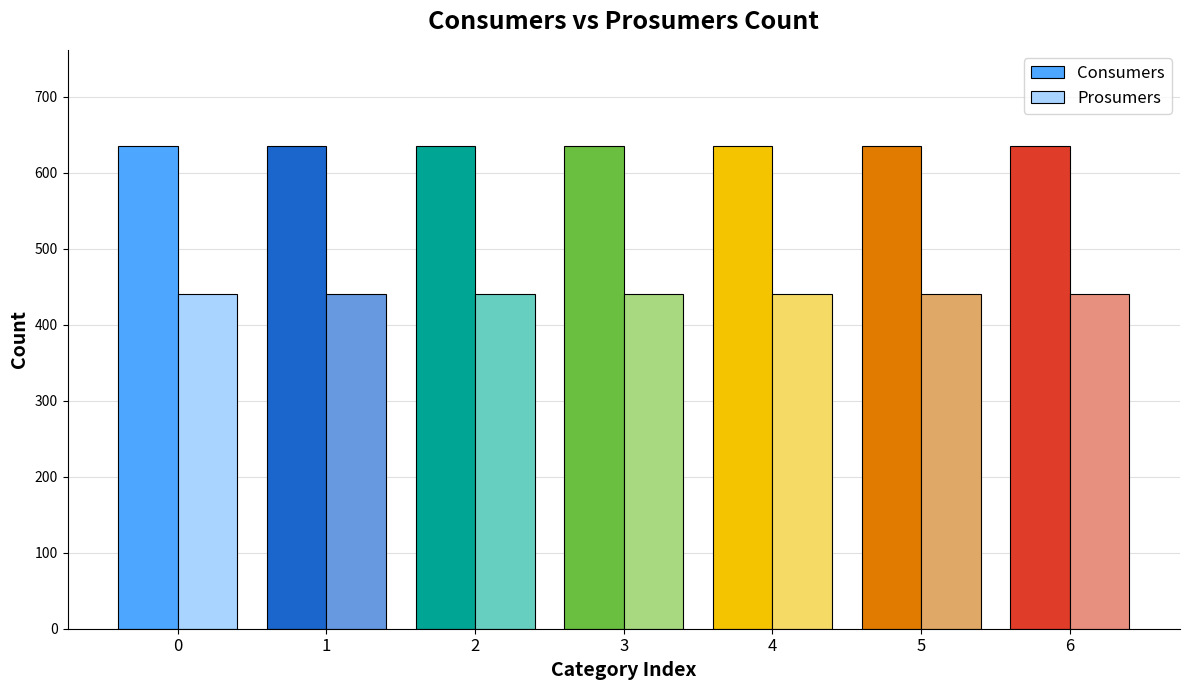

What is the difference between the highest and lowest values at 2?

195